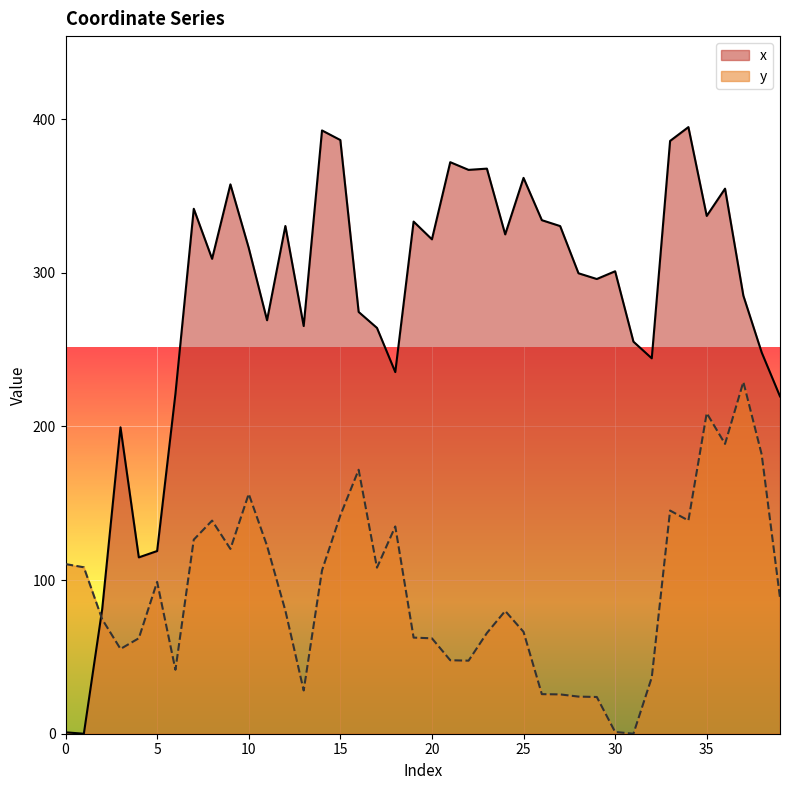

How many times do x and y cross each other?

1